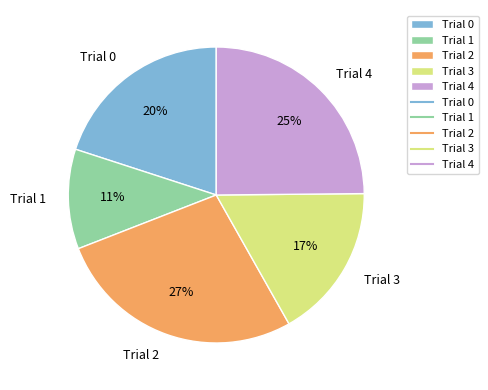

To the nearest percent, what is the average slice percentage?

20%